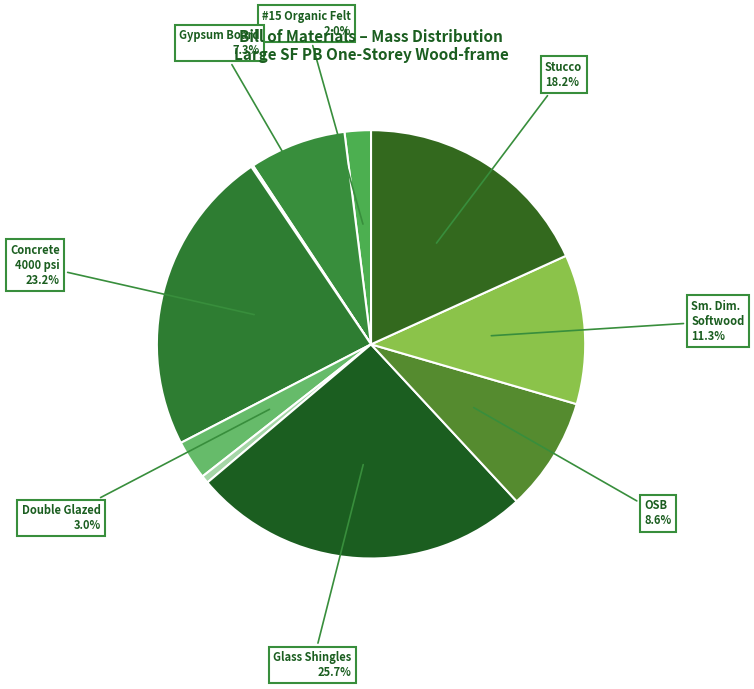

How many segments does this pie chart have?

10